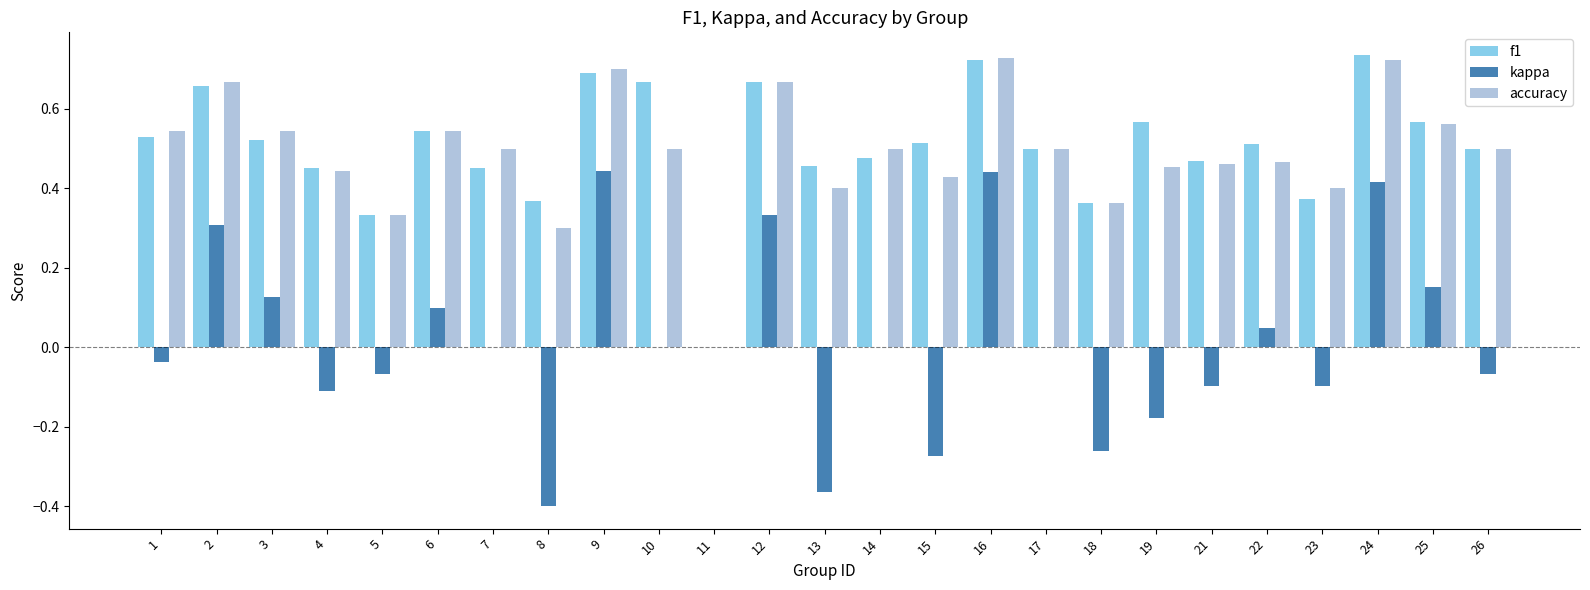

What is the sum of all accuracy values?

12.2